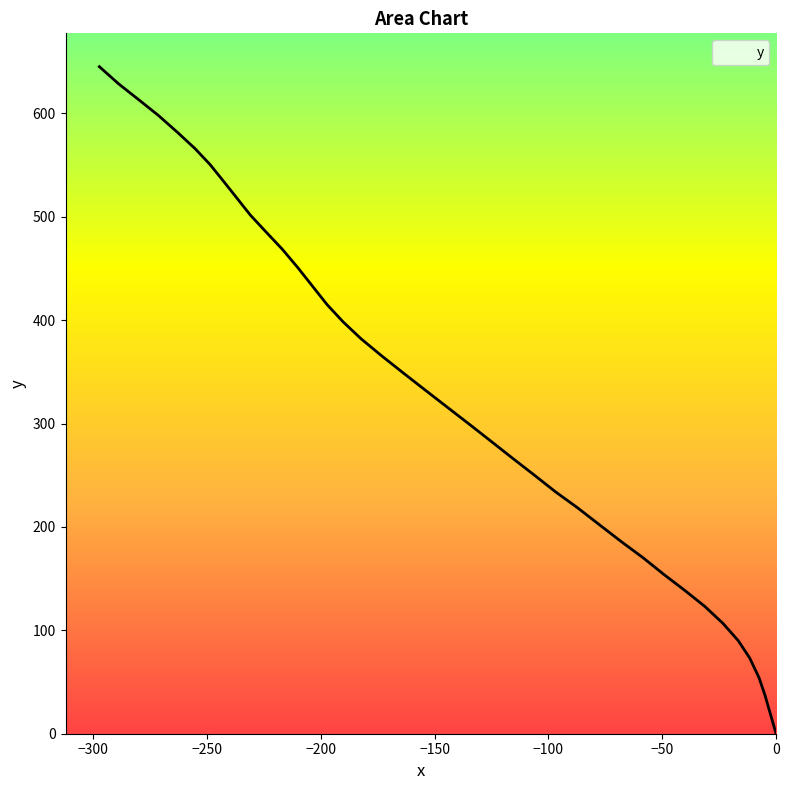

How many distinct data groups are displayed?

1